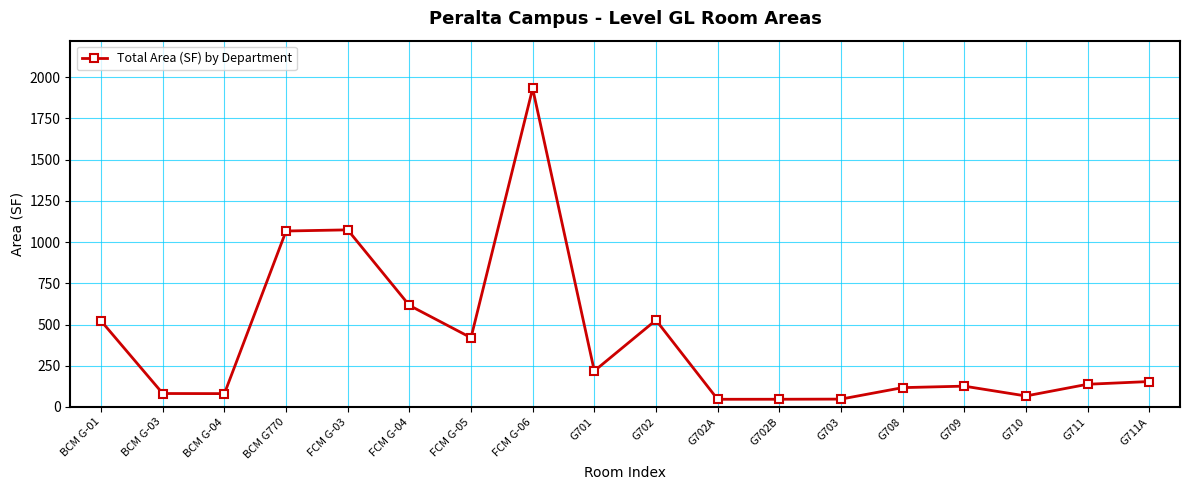

True or false: there are more than 0 points higher than both neighbors.

True